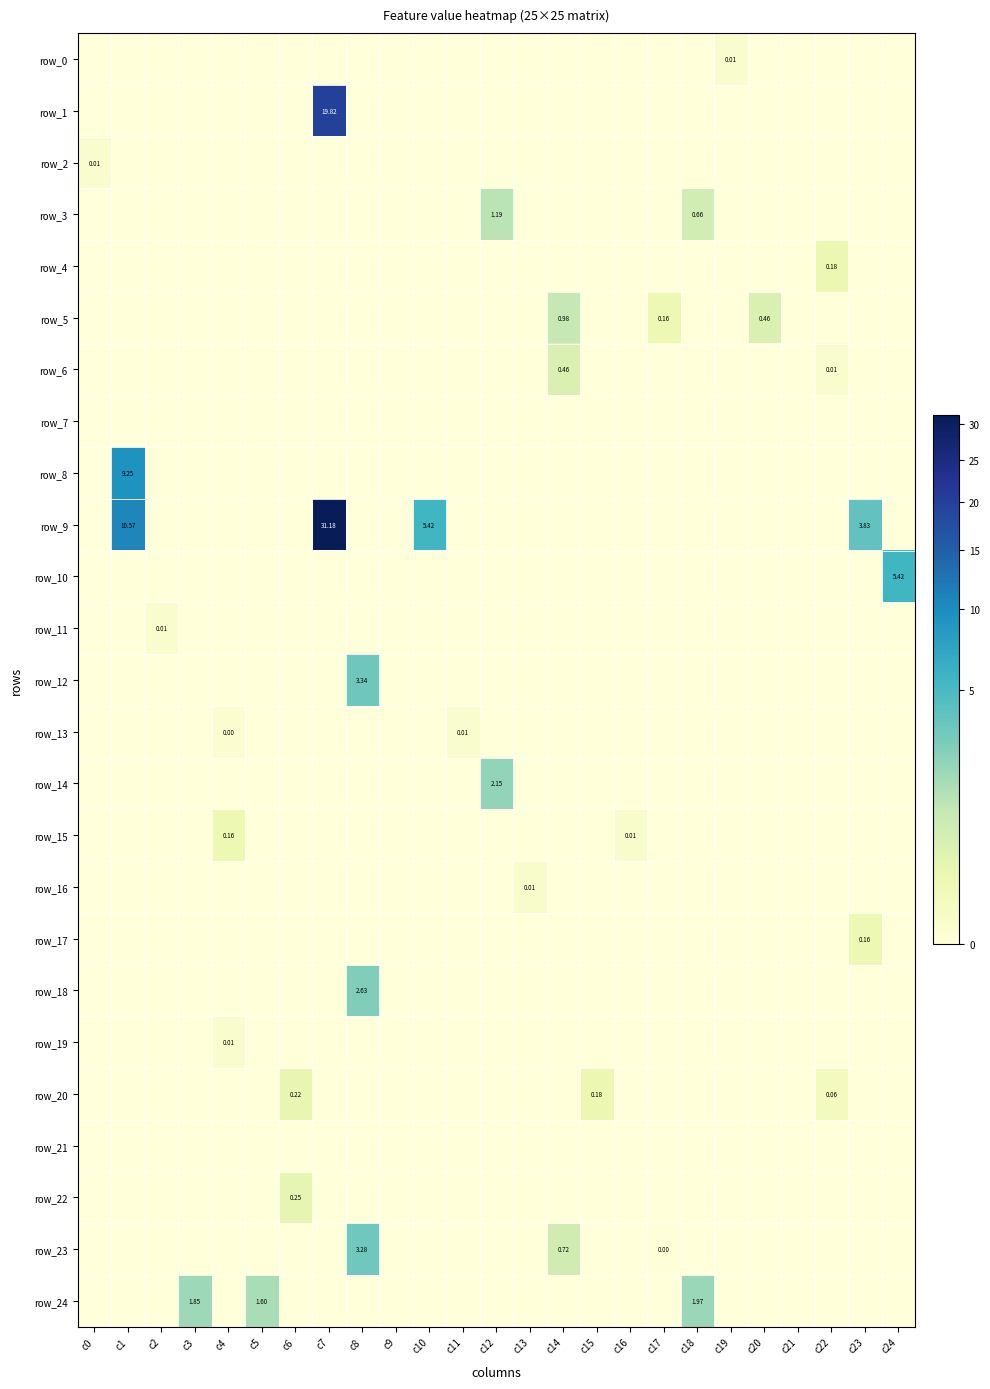

What is the average value of the row_24 series?

0.2